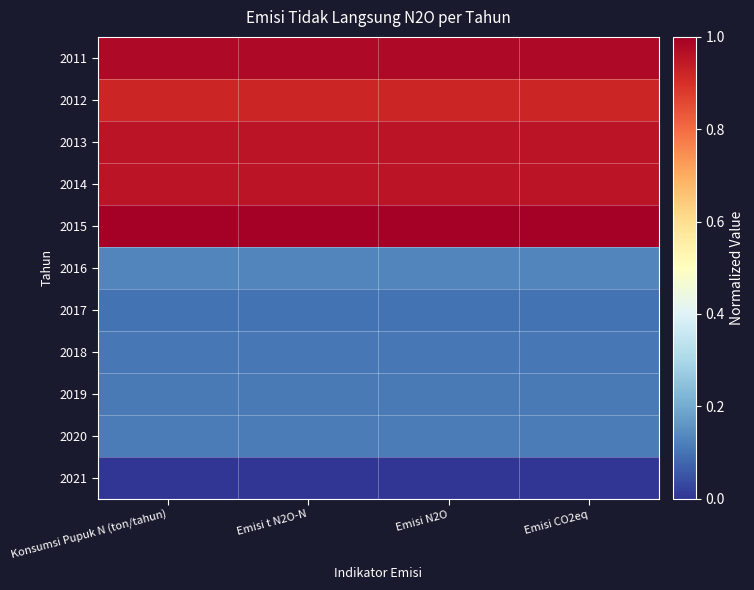

Reading right to left, list all the values displayed in this chart.

2011: Emisi CO2eq=1.0	Emisi N2O=1.0	Emisi t N2O-N=1.0	Konsumsi Pupuk N (ton/tahun)=1.0
2012: Emisi CO2eq=0.9	Emisi N2O=0.9	Emisi t N2O-N=0.9	Konsumsi Pupuk N (ton/tahun)=0.9
2013: Emisi CO2eq=1.0	Emisi N2O=1.0	Emisi t N2O-N=1.0	Konsumsi Pupuk N (ton/tahun)=1.0
2014: Emisi CO2eq=1.0	Emisi N2O=1.0	Emisi t N2O-N=1.0	Konsumsi Pupuk N (ton/tahun)=1.0
2015: Emisi CO2eq=1.0	Emisi N2O=1.0	Emisi t N2O-N=1.0	Konsumsi Pupuk N (ton/tahun)=1.0
2016: Emisi CO2eq=0.1	Emisi N2O=0.1	Emisi t N2O-N=0.1	Konsumsi Pupuk N (ton/tahun)=0.1
2017: Emisi CO2eq=0.1	Emisi N2O=0.1	Emisi t N2O-N=0.1	Konsumsi Pupuk N (ton/tahun)=0.1
2018: Emisi CO2eq=0.1	Emisi N2O=0.1	Emisi t N2O-N=0.1	Konsumsi Pupuk N (ton/tahun)=0.1
2019: Emisi CO2eq=0.1	Emisi N2O=0.1	Emisi t N2O-N=0.1	Konsumsi Pupuk N (ton/tahun)=0.1
2020: Emisi CO2eq=0.1	Emisi N2O=0.1	Emisi t N2O-N=0.1	Konsumsi Pupuk N (ton/tahun)=0.1
2021: Emisi CO2eq=0.0	Emisi N2O=0.0	Emisi t N2O-N=0.0	Konsumsi Pupuk N (ton/tahun)=0.0